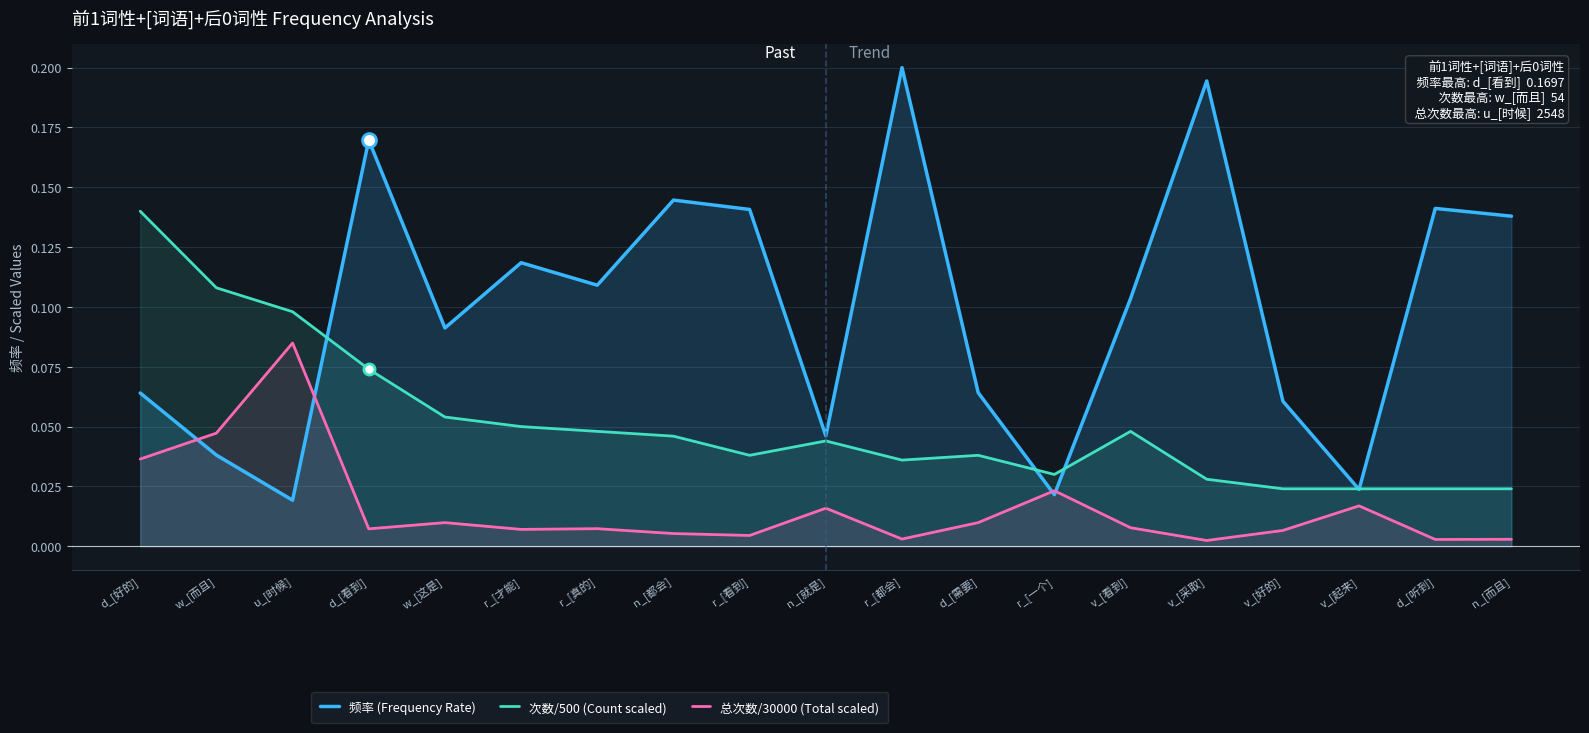

At which category does 频率 (Frequency Rate) reach its first local peak?

d_[看到]